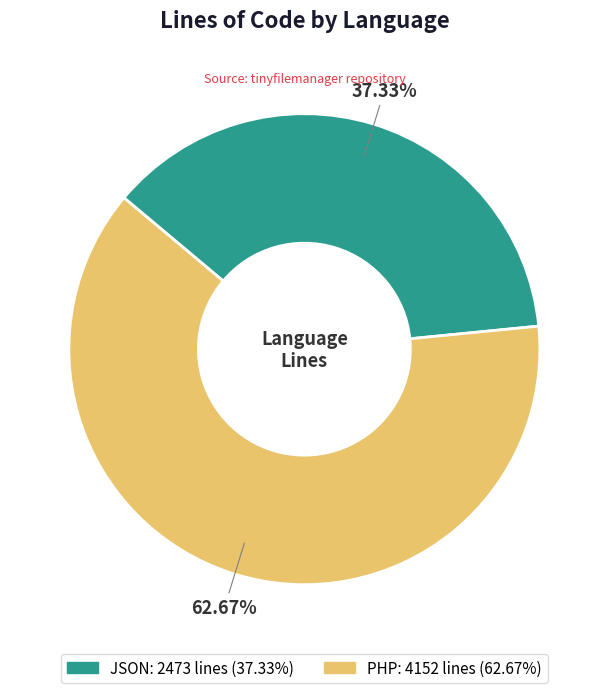

How many segments does this pie chart have?

2